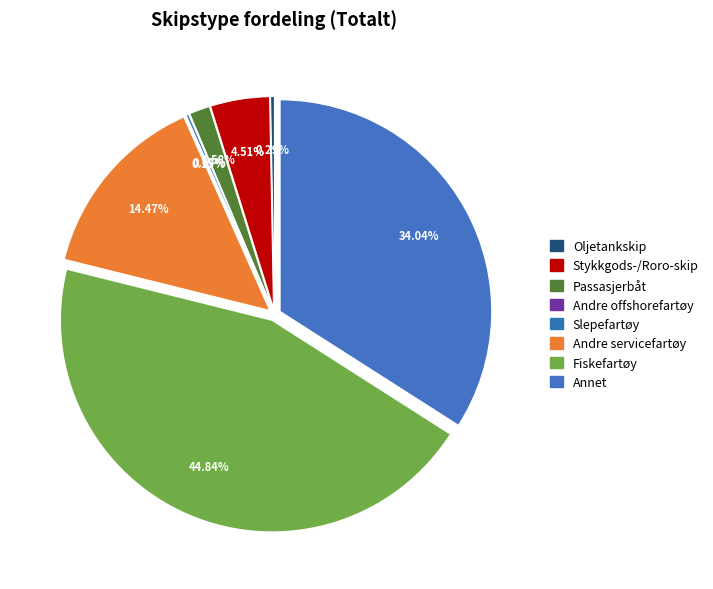

Count the number of slices in the pie.

8